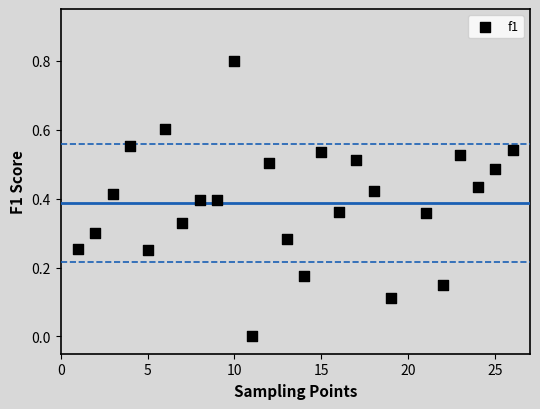

What is the range of Y values (max minus min)?

0.8